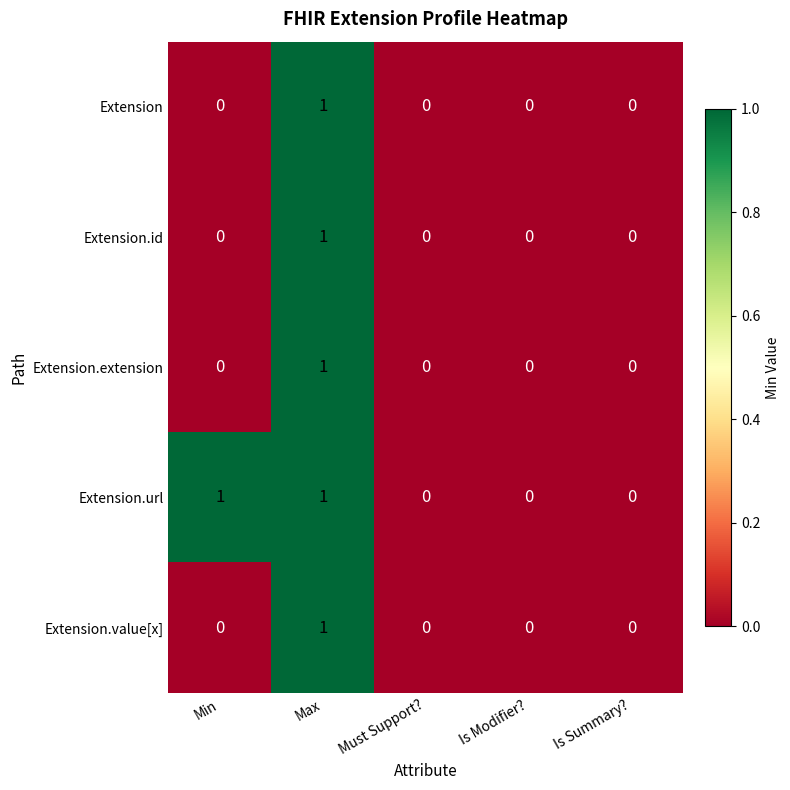

Is it true that Extension.value[x] equals -1 at Must Support??

False